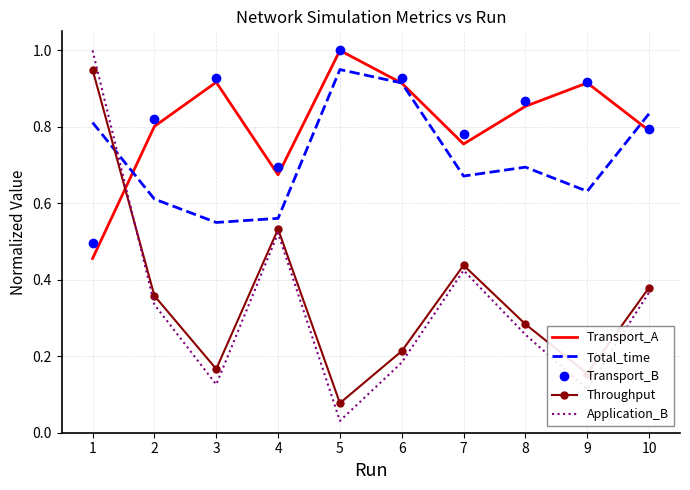

After their last crossing, which series has the higher values: Total_time or Transport_A?

Total_time